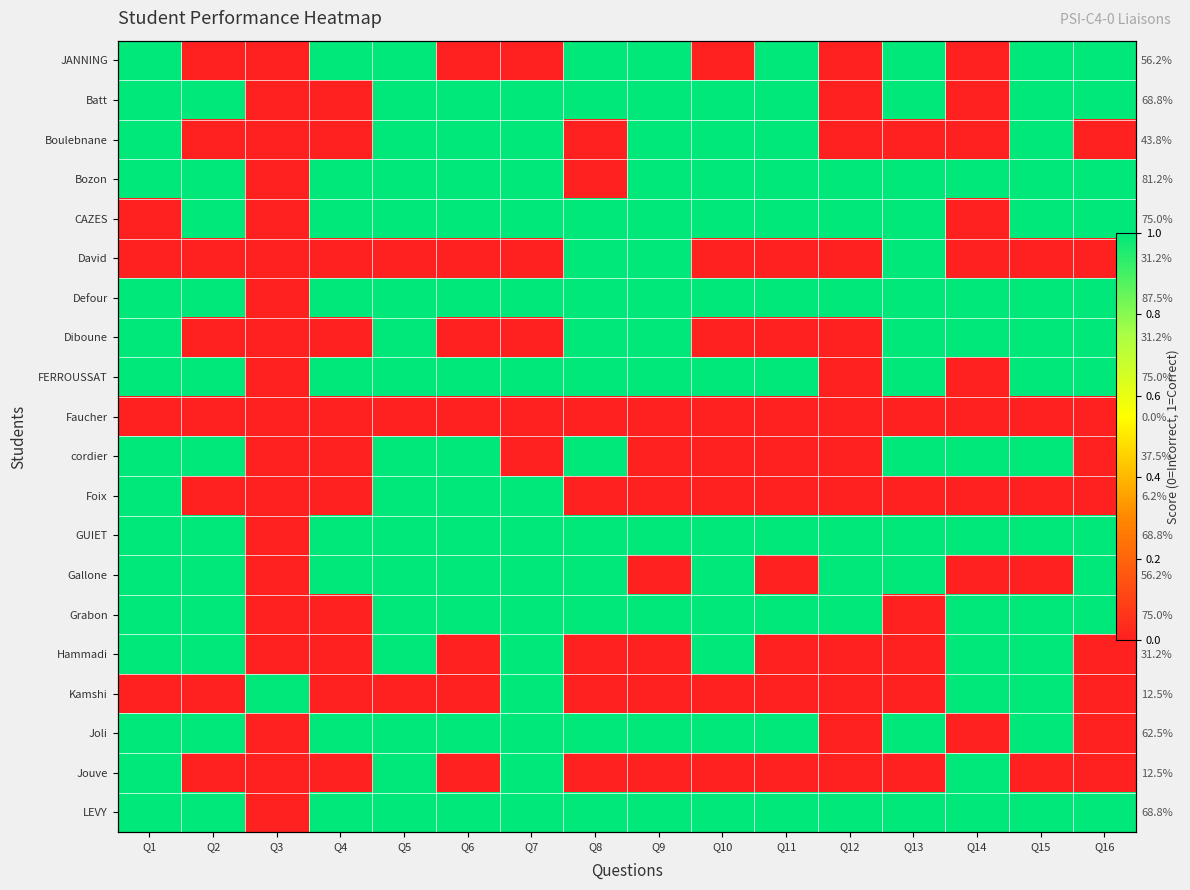

Which series has the largest total across all categories?

Defour